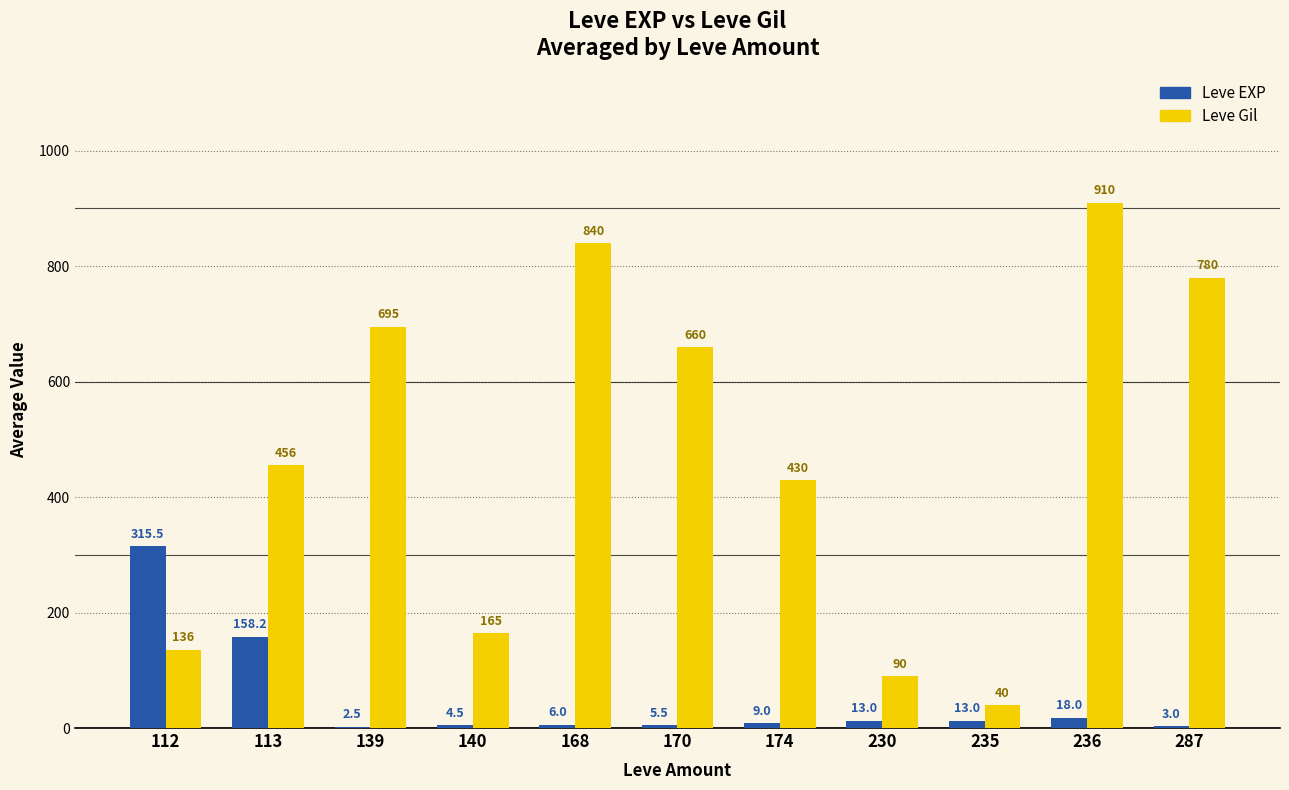

What is the total value across all series at 230?

103.0